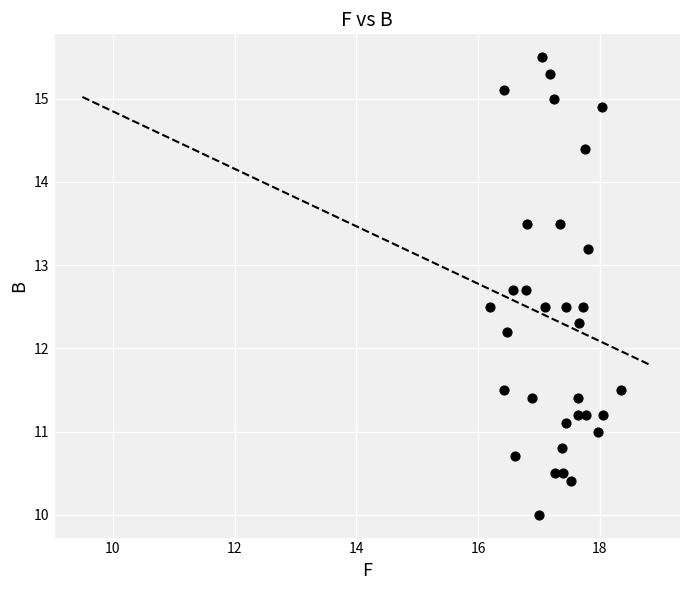

What Y value in the scatter plot is closest to 12?

12.2